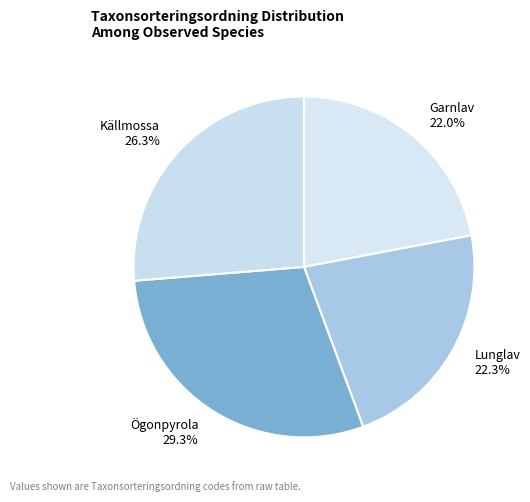

Does any single category account for the majority?

No